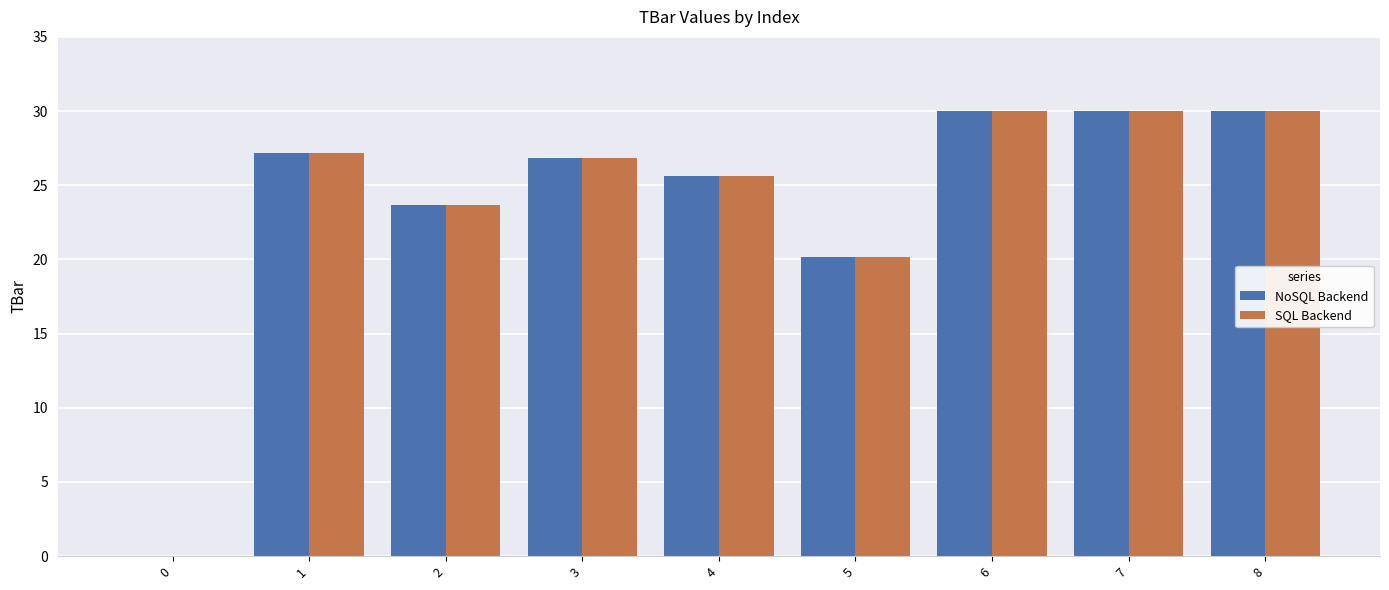

Where is SQL Backend nearest to the value 15?

5